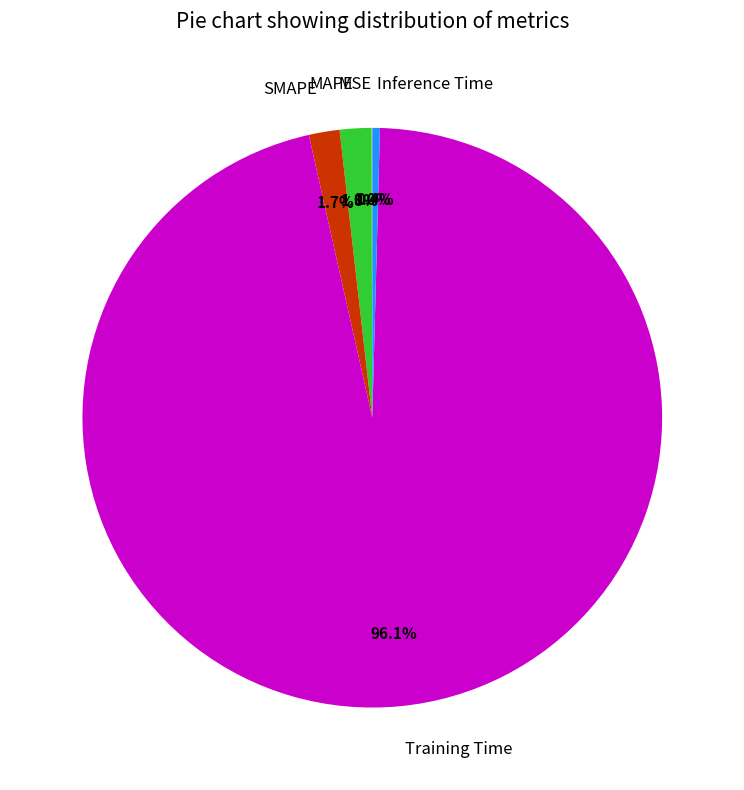

What percentage is NOT represented by MAPE?

98.2%